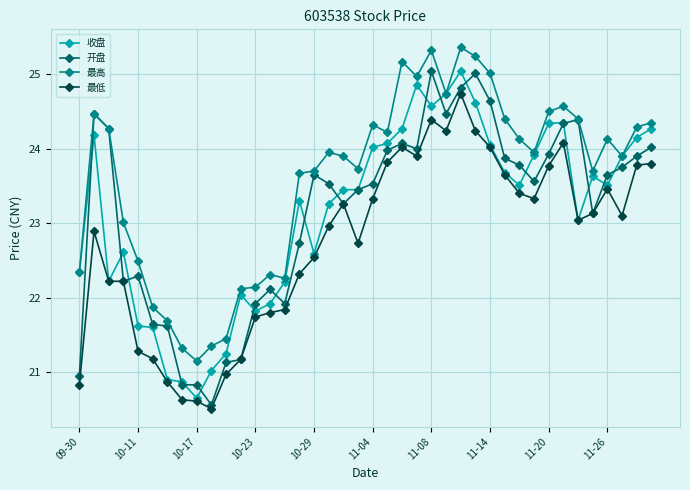

What is the value of the 最低 point at the 31st from the left?

23.4